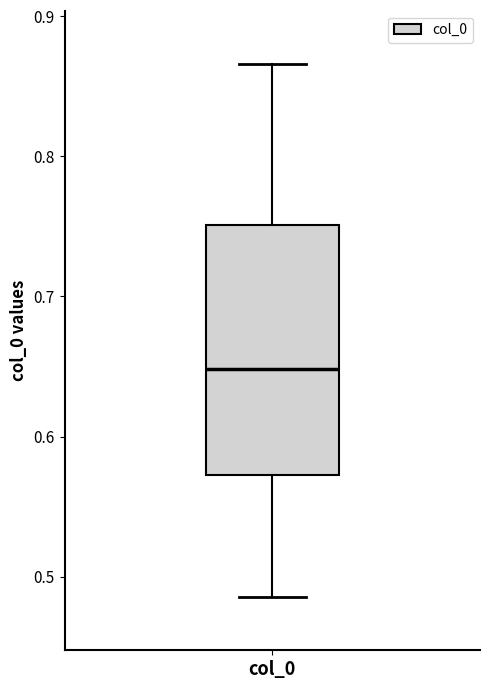

Read this box plot against the y-axis: the position of the median line, the range covered by the box, and the ends of both whiskers. The values are not printed on the chart, so give them approximately, as read against the axis.

median 0.65, box 0.57 to 0.75, whiskers 0.49 to 0.87